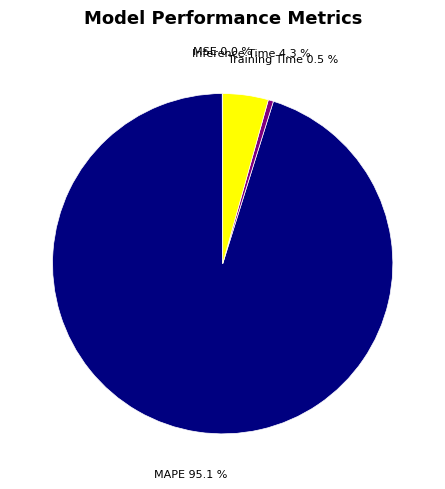

What is the majority slice?

MAPE